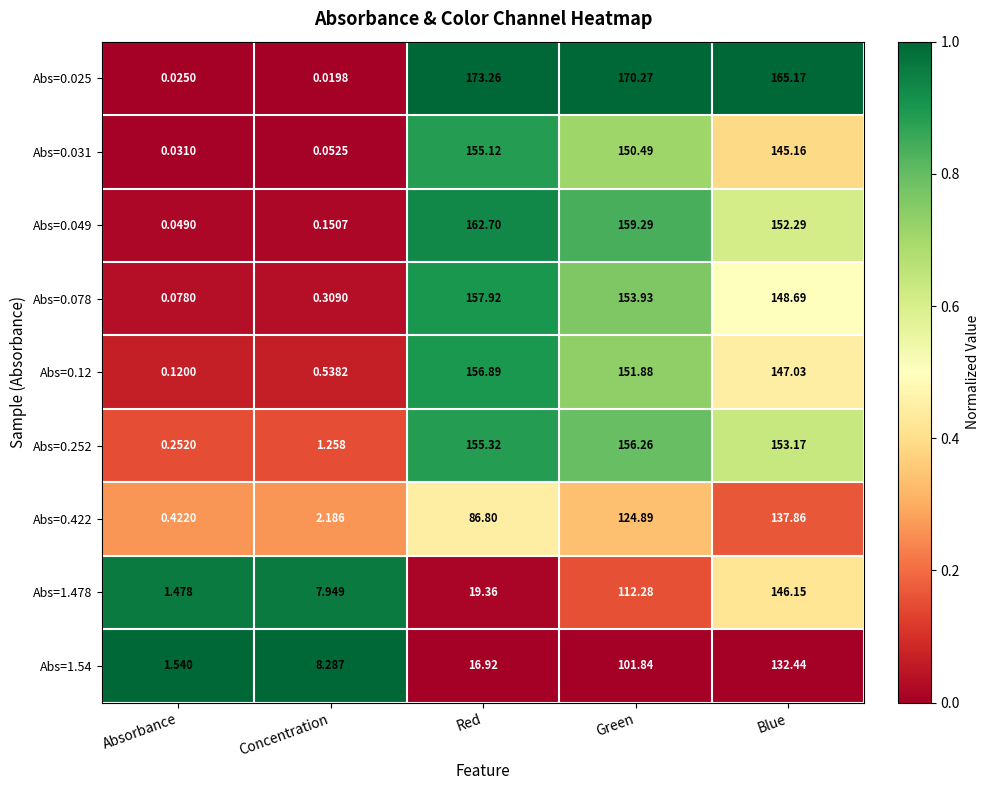

Between Concentration and Blue, which series saw the biggest shift?

Abs=0.025